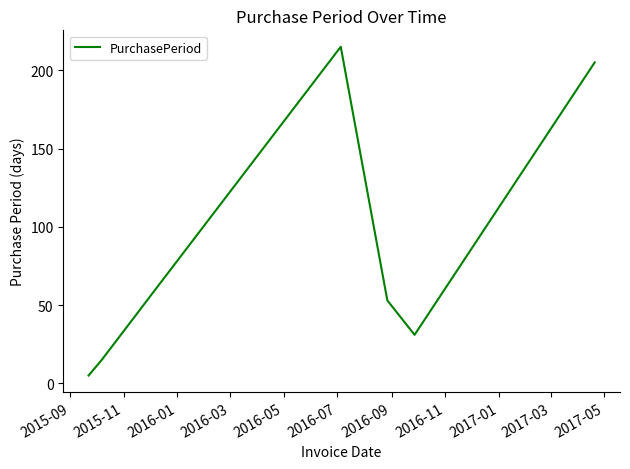

How many interior local valleys (lower than both neighbors) does the data have?

1